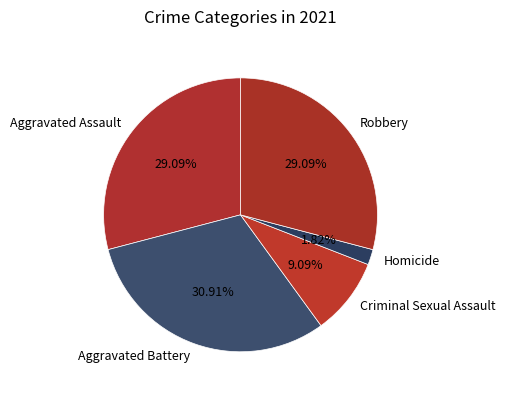

What percentage is the Robbery slice, to the nearest percent?

29%